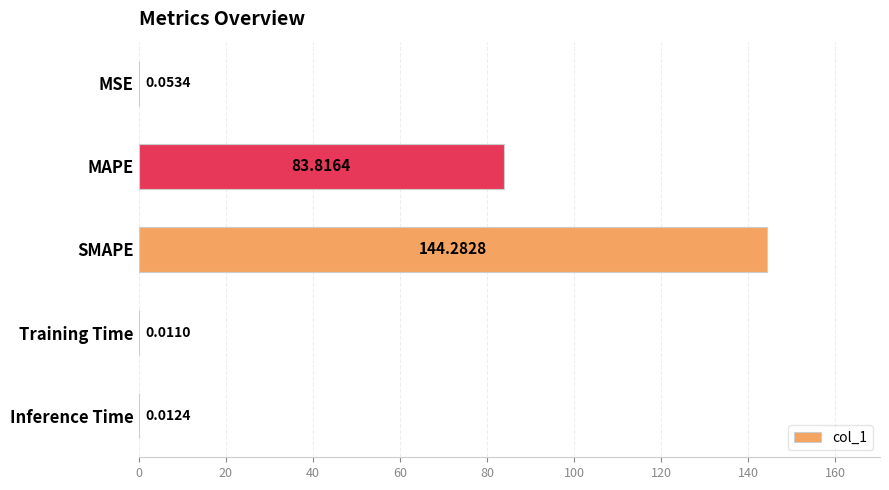

At which category does the chart reach its peak across all series?

SMAPE